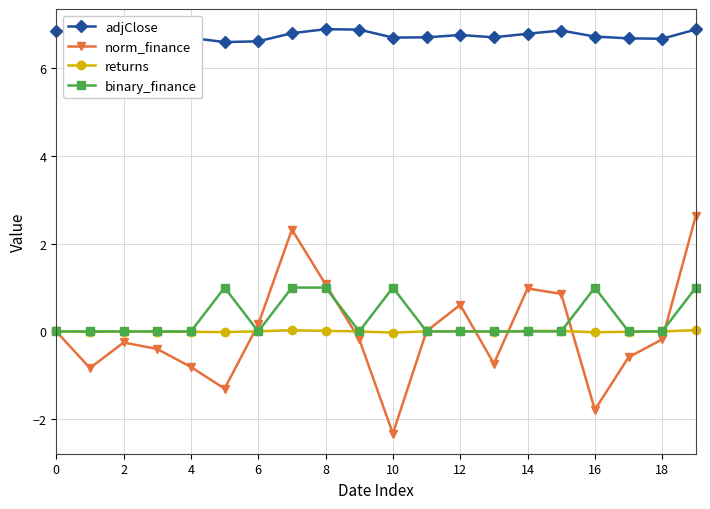

Which series has the largest total across all categories?

adjClose